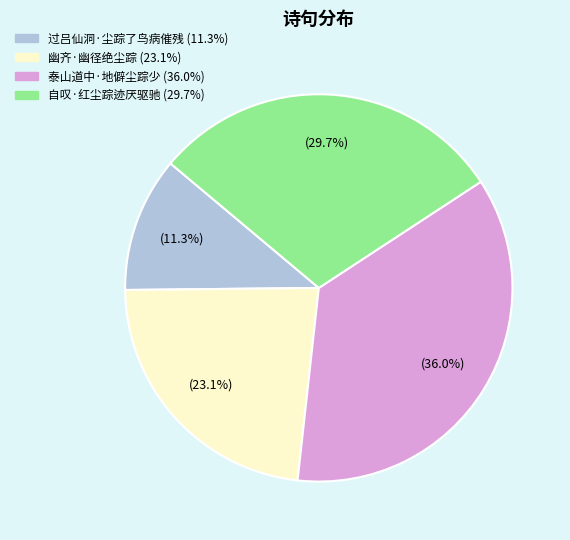

The 泰山道中·地僻尘踪少 slice represents 30% of the pie. True or false?

False